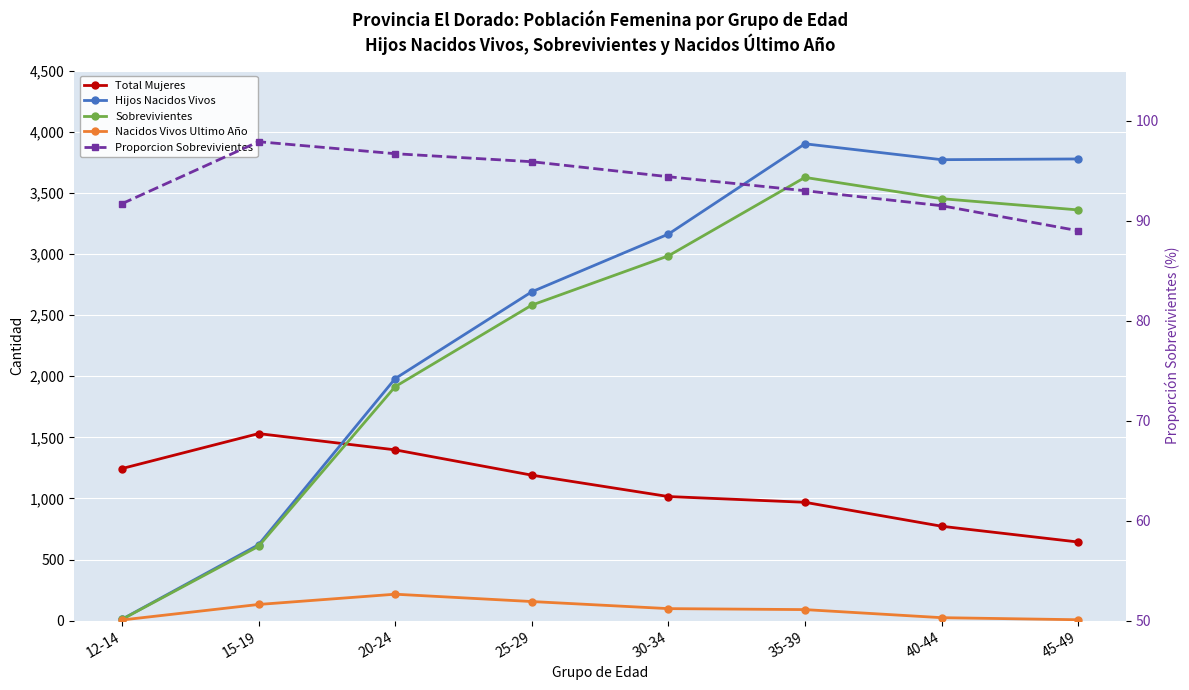

Is it true that Nacidos Vivos Ultimo Año equals 25.0 at 40-44?

True